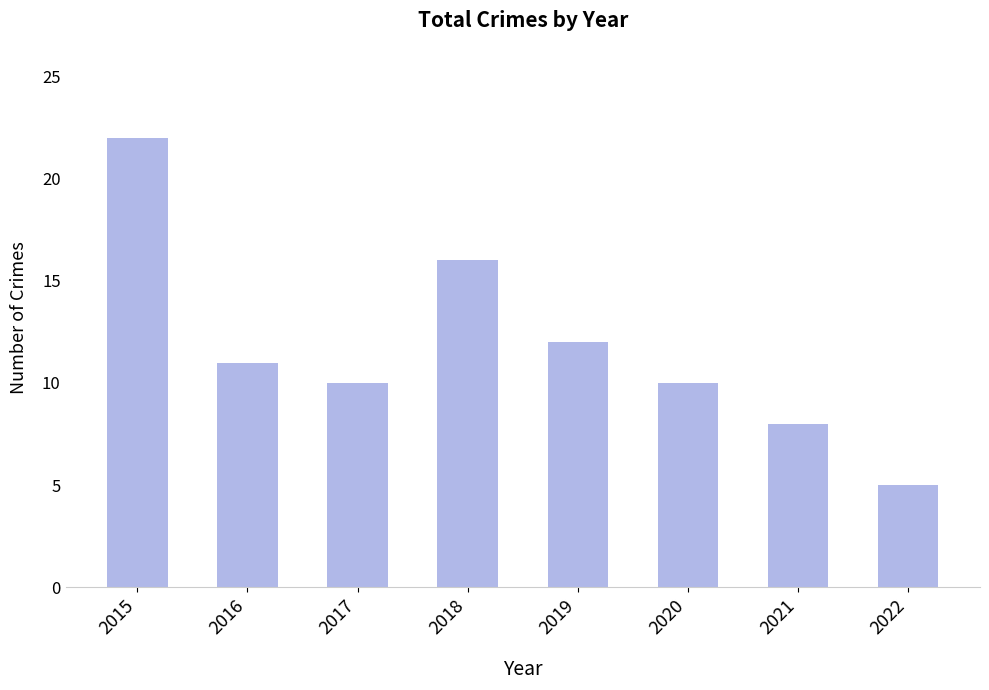

How many bars are there in total?

8